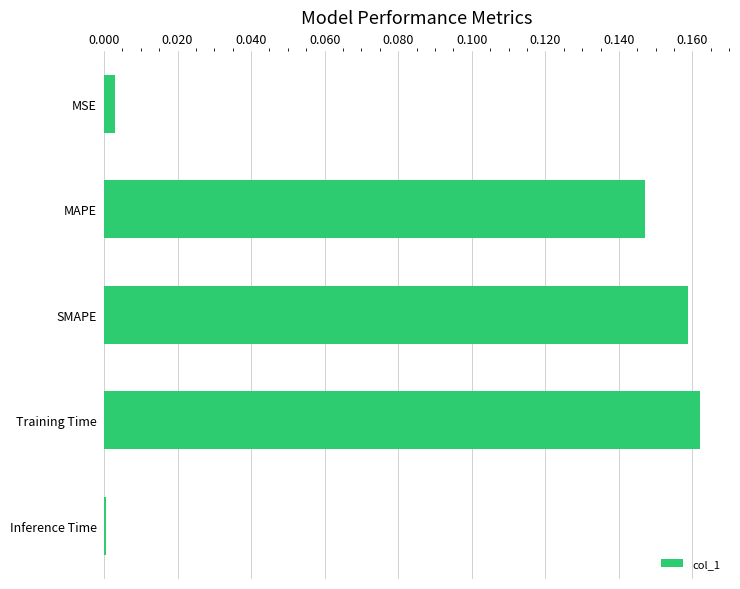

What is the label of the 1st bar from the top?

MSE